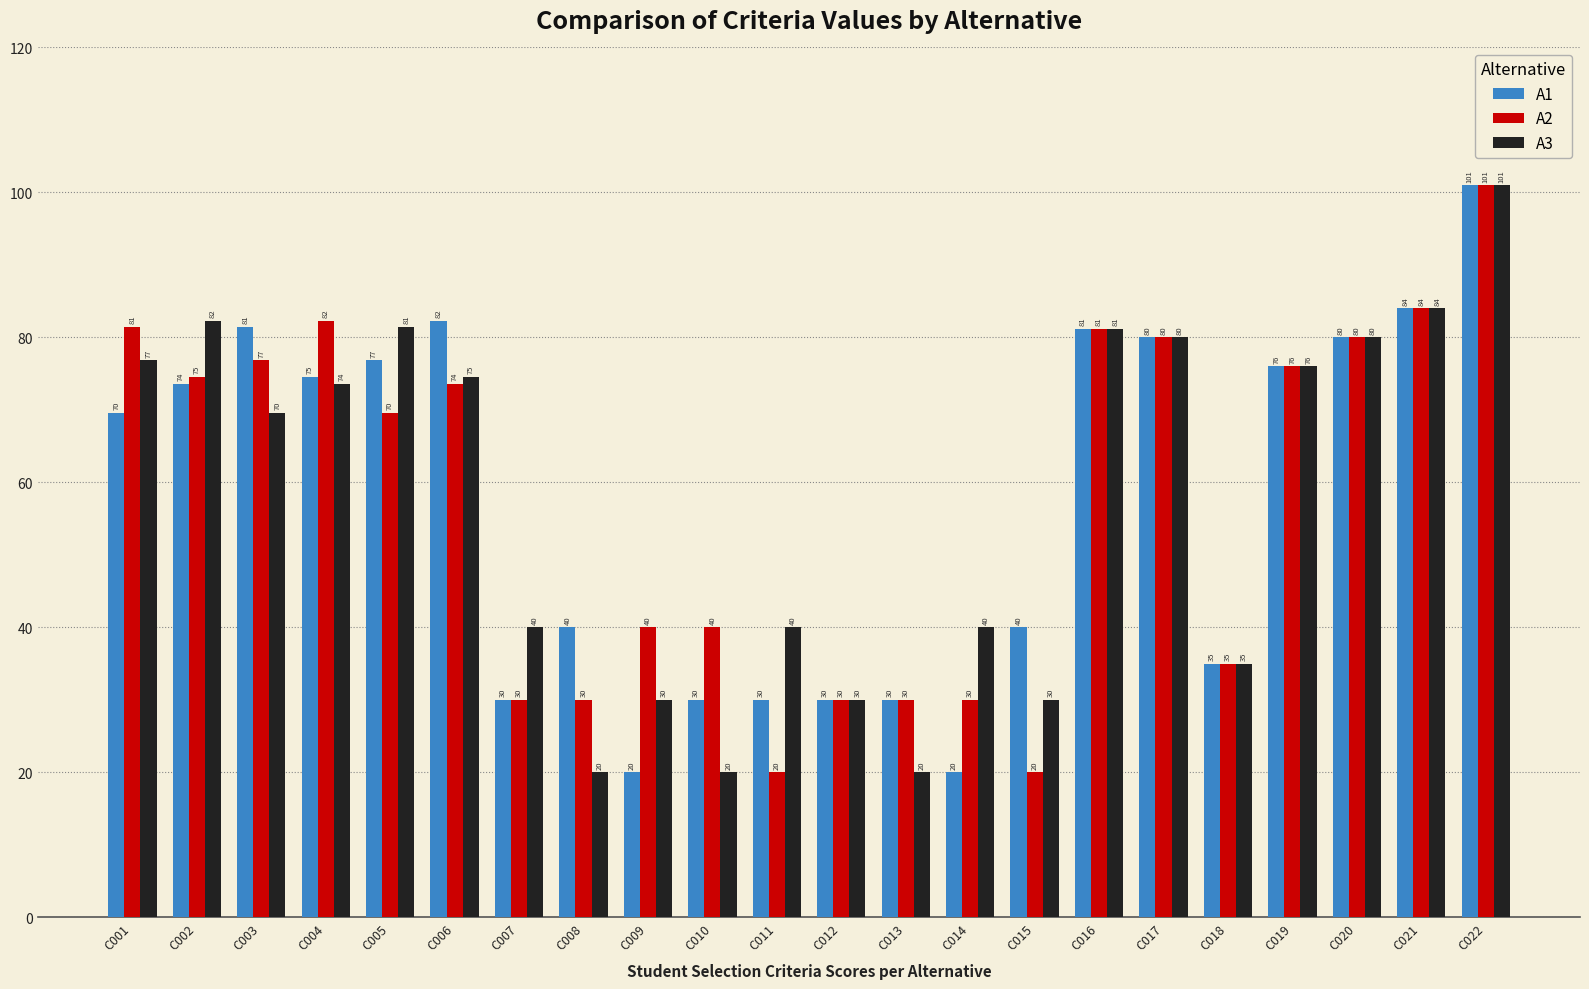

How many data points in A3 are above 73?

11